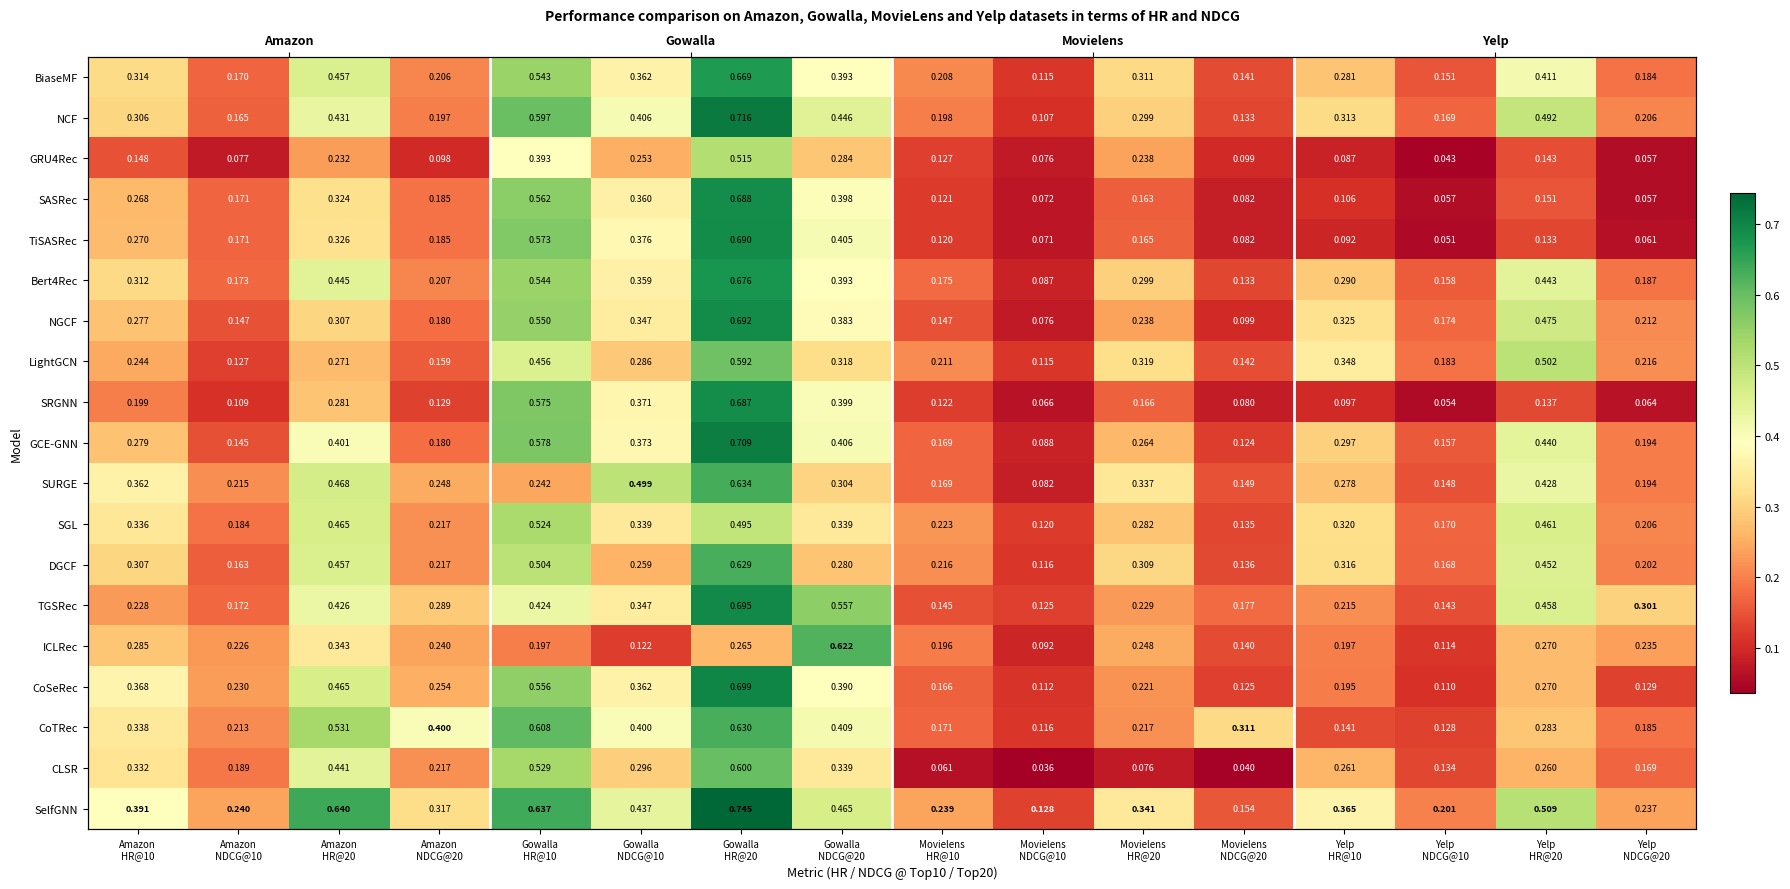

What is the spread (max minus min) of values at Movielens
HR@10?

0.2